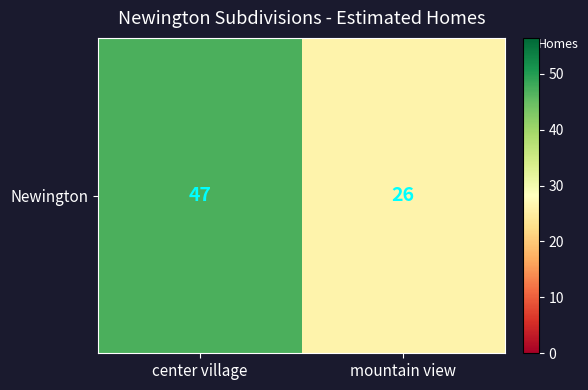

The chart shows a value of 39 at mountain view. True or false?

False